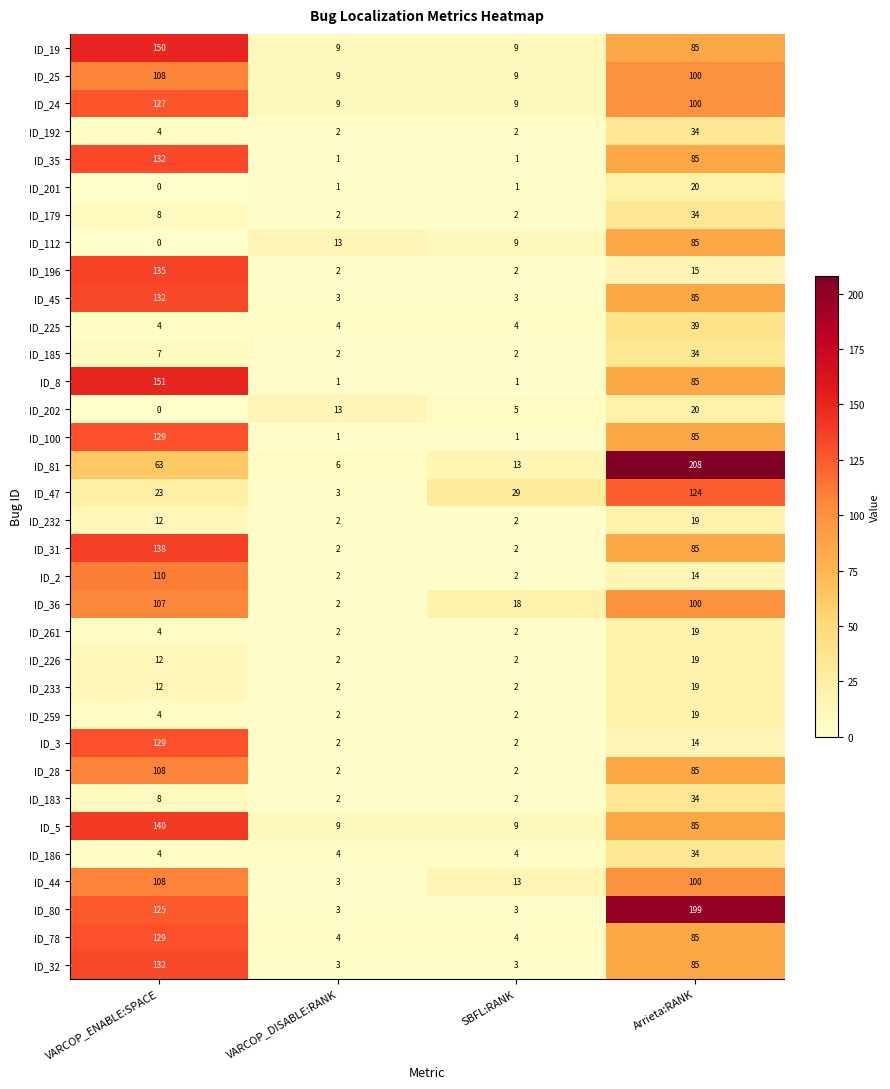

True or false: ID_2 has a value of 0 at SBFL:RANK.

False